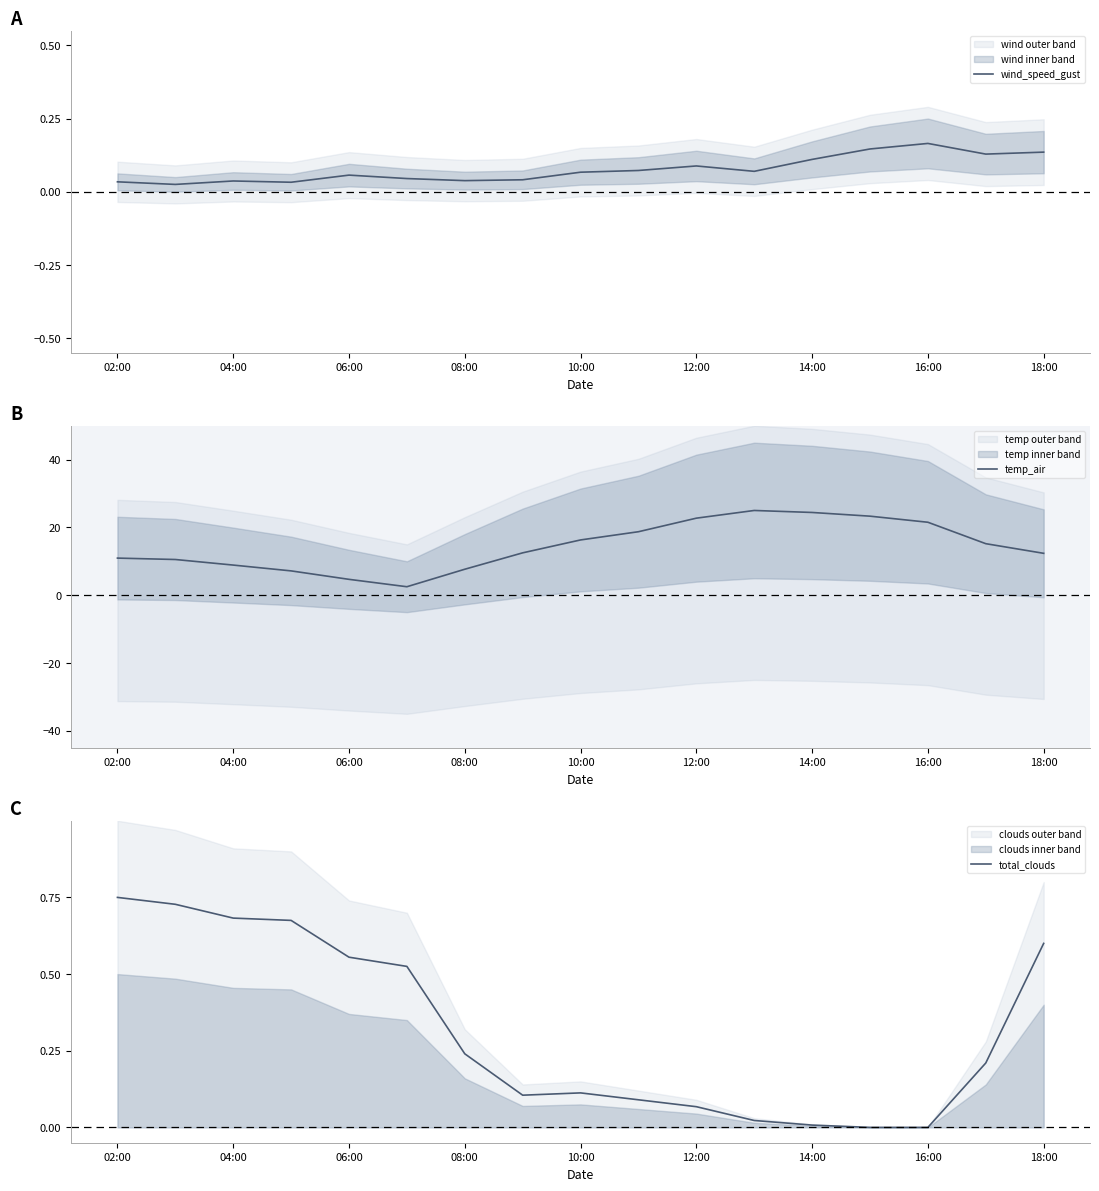

Reading left to right, list all the values displayed in this chart.

wind_speed_gust: 0.0	0.0	0.0	0.0	0.1	0.0	0.0	0.0	0.1	0.1	0.1	0.1	0.1	0.1	0.2	0.1	0.1
temp_air: 10.9	10.5	8.9	7.2	4.7	2.5	7.7	12.5	16.3	18.7	22.7	25.0	24.4	23.3	21.5	15.2	12.4
total_clouds: 0.8	0.7	0.7	0.7	0.6	0.5	0.2	0.1	0.1	0.1	0.1	0.0	0.0	0.0	0.0	0.2	0.6